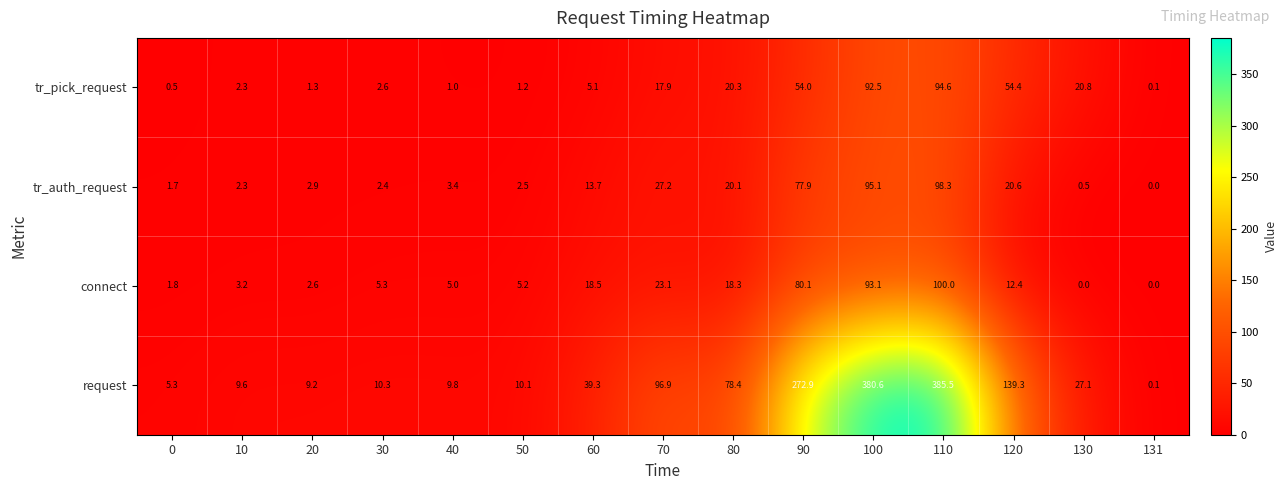

At which label does tr_pick_request reach its peak?

110